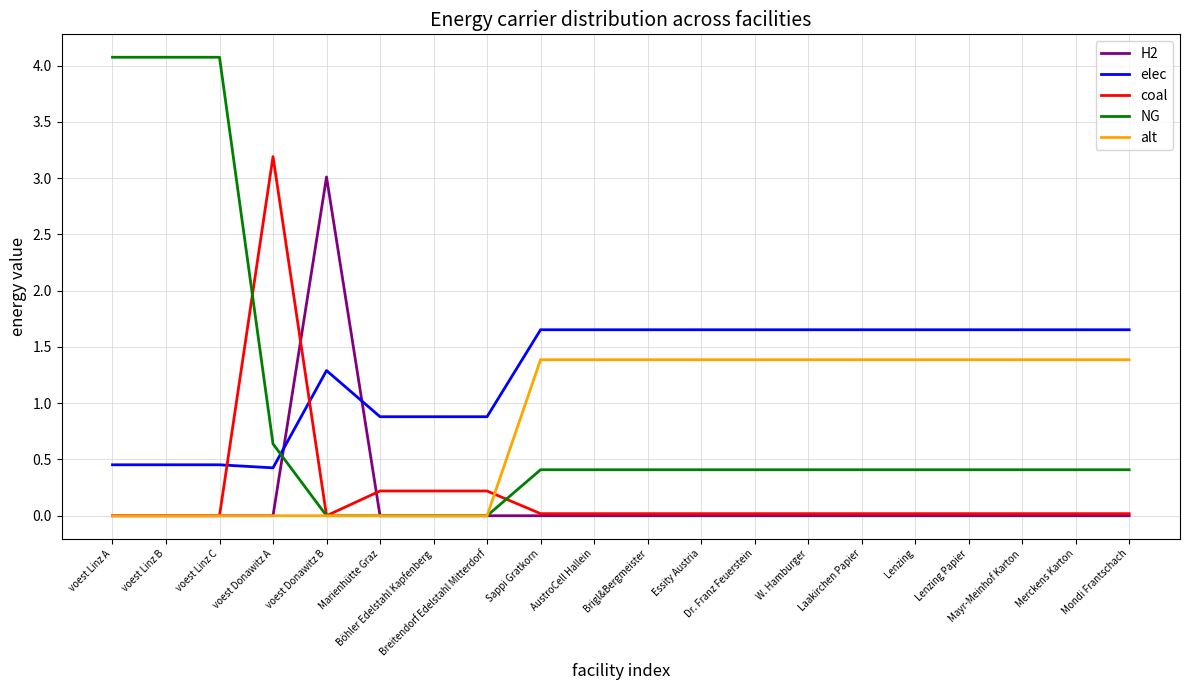

After their last crossing, which series has the higher values: elec or H2?

elec